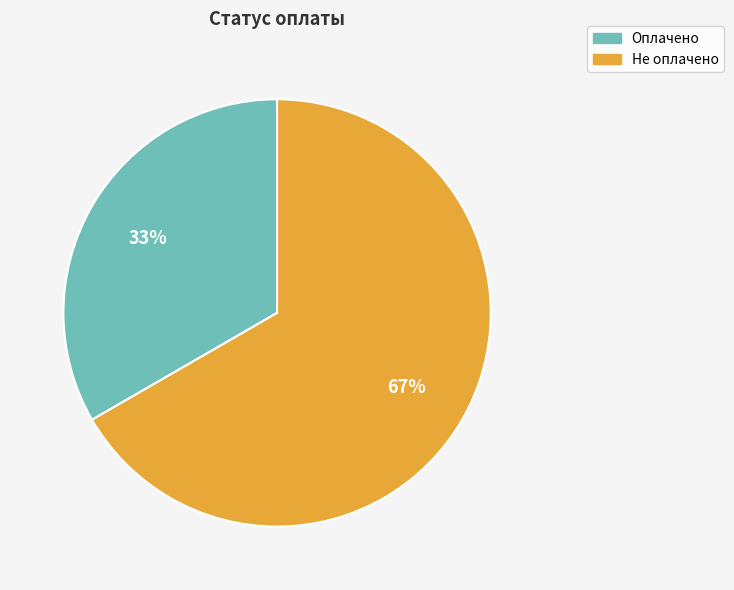

To the nearest percent, what is the combined percentage of Оплачено and Не оплачено?

100%